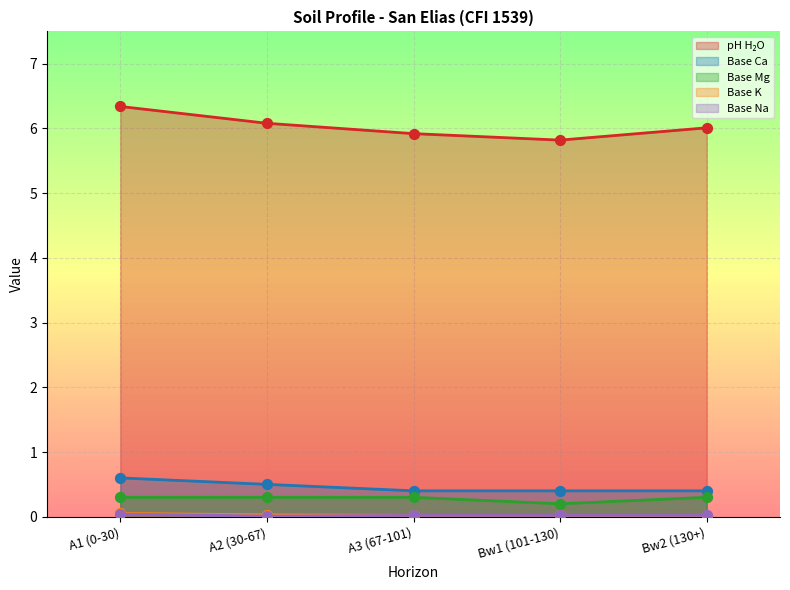

Which series has the largest total across all categories?

analitico_ph_h2o